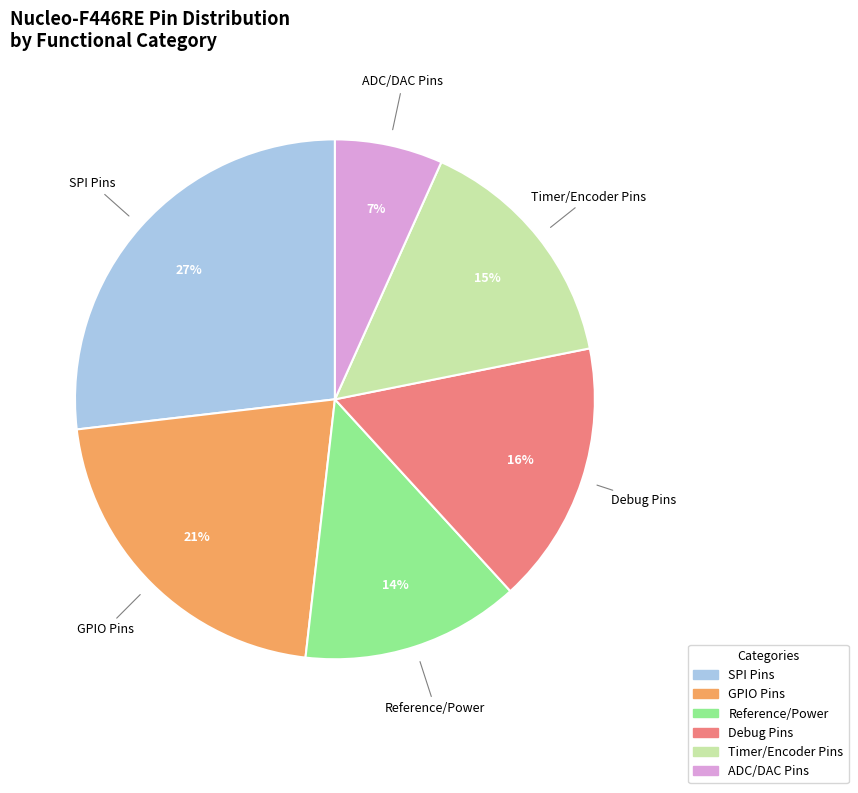

To the nearest percent, what is the average slice percentage?

17%